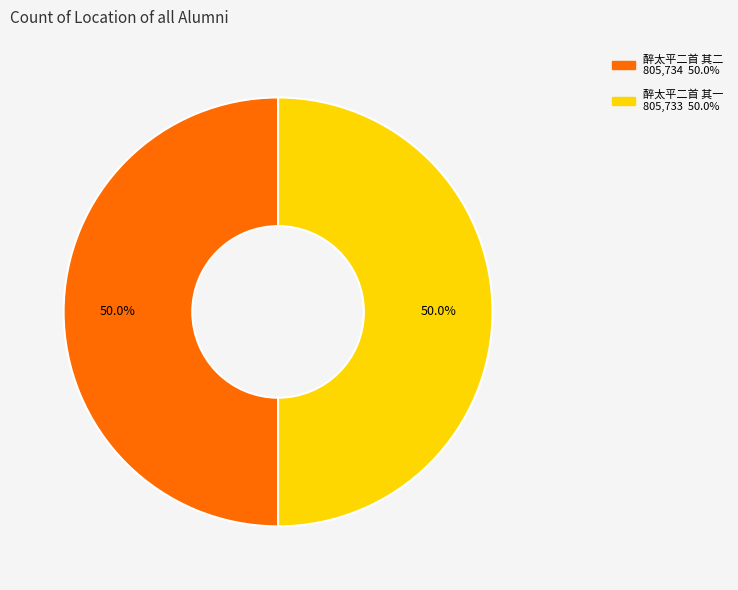

What percentage is the 醉太平二首 其一 slice, to the nearest percent?

50%